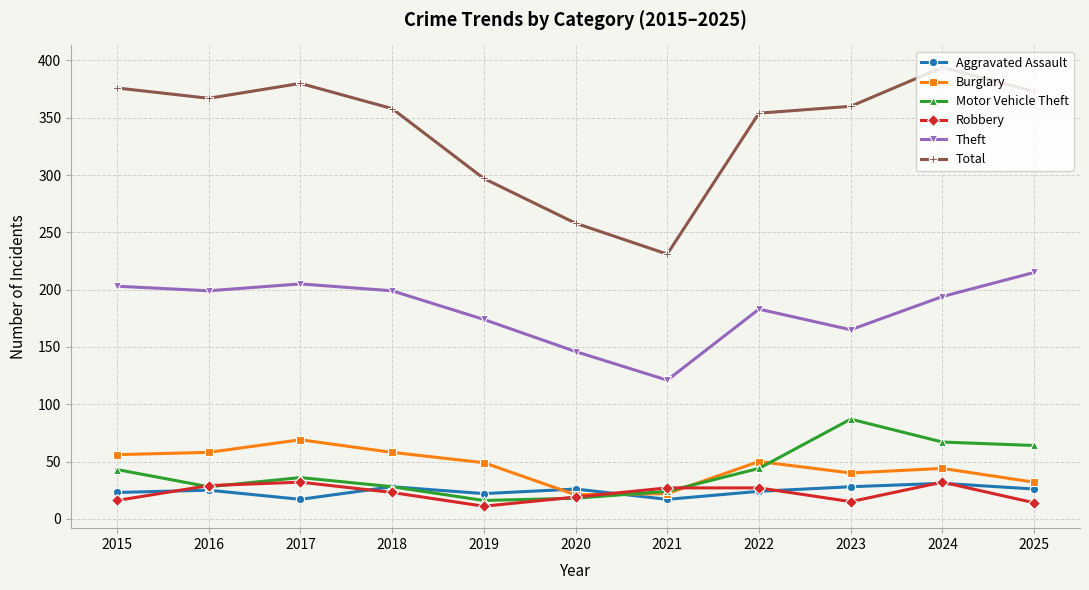

True or false: Burglary and Theft cross at least once.

False